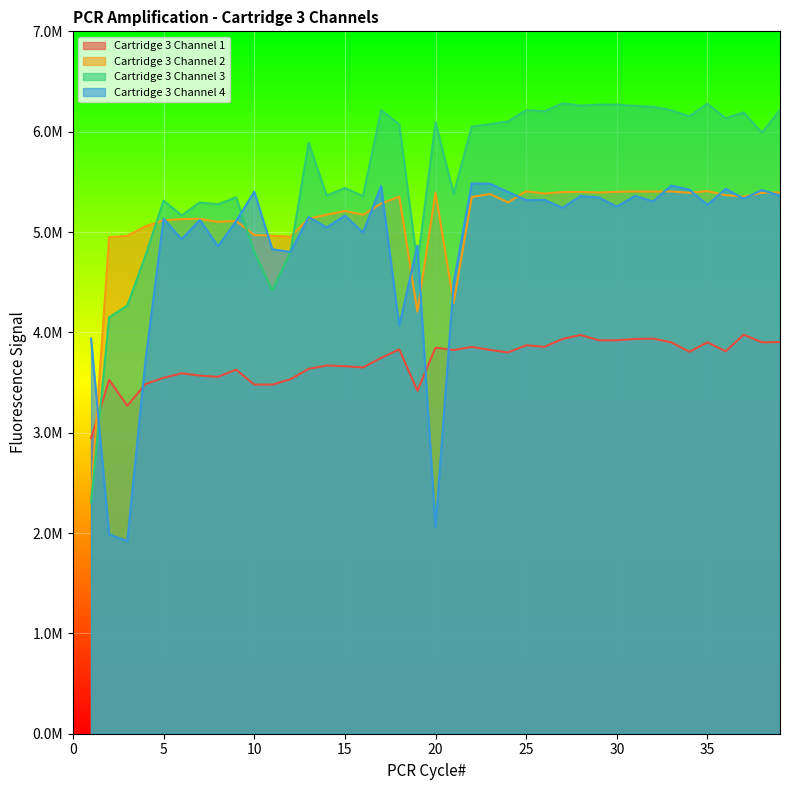

What is the smallest value displayed?

1919667